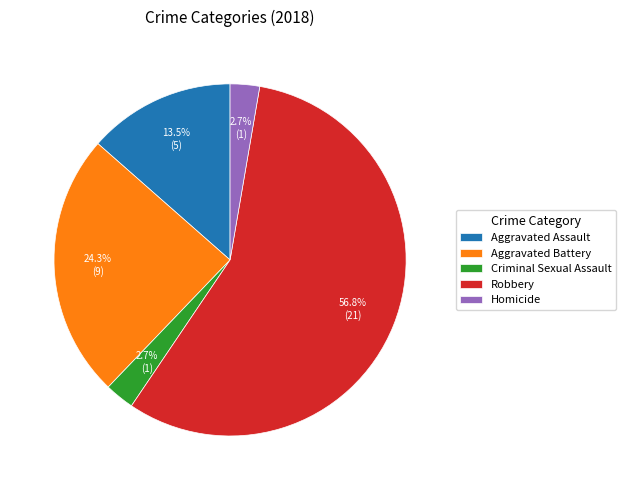

To the nearest percent, what is the difference between the largest and smallest slice percentages?

54%